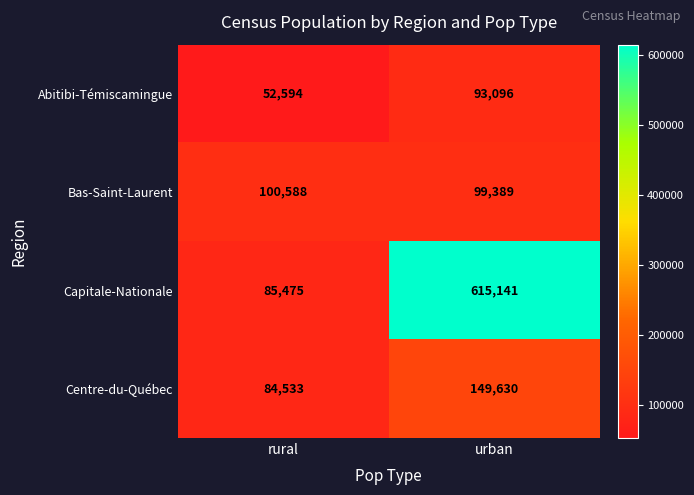

How many categories are shown in the chart?

2